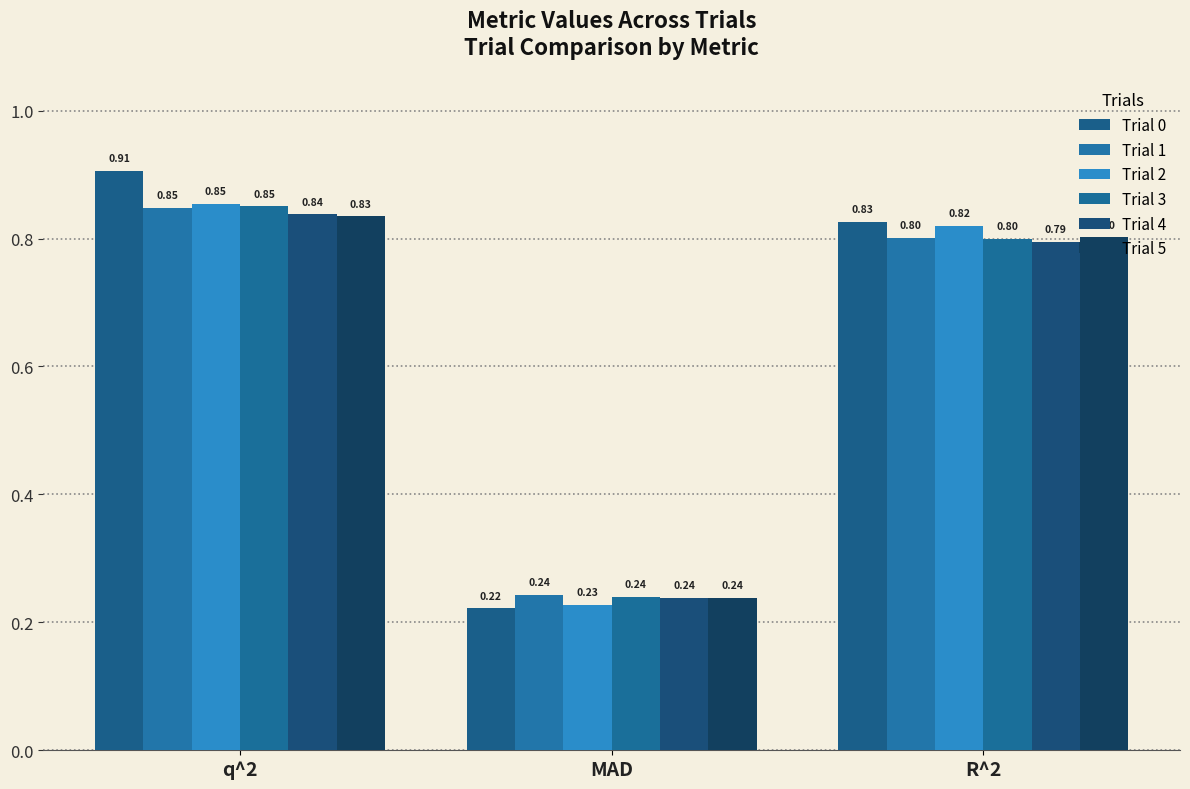

The Trial 5 series shows 0.4 at MAD. True or false?

False